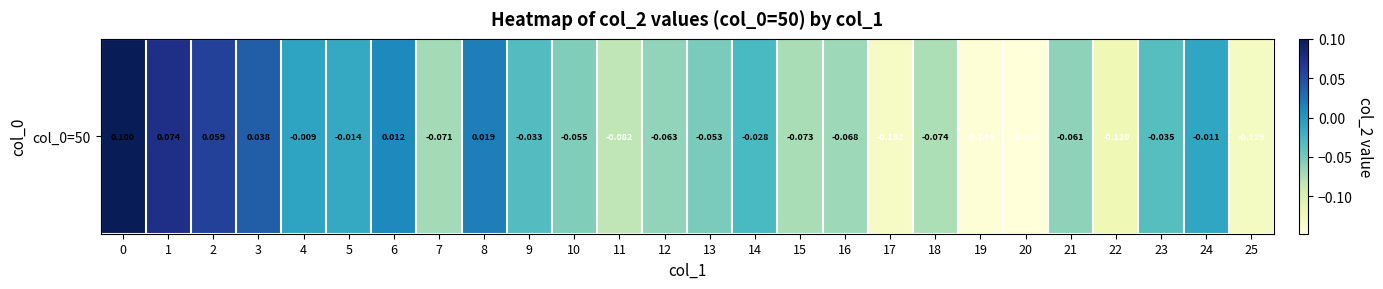

What is the change in value from 14 to 17?

-0.1